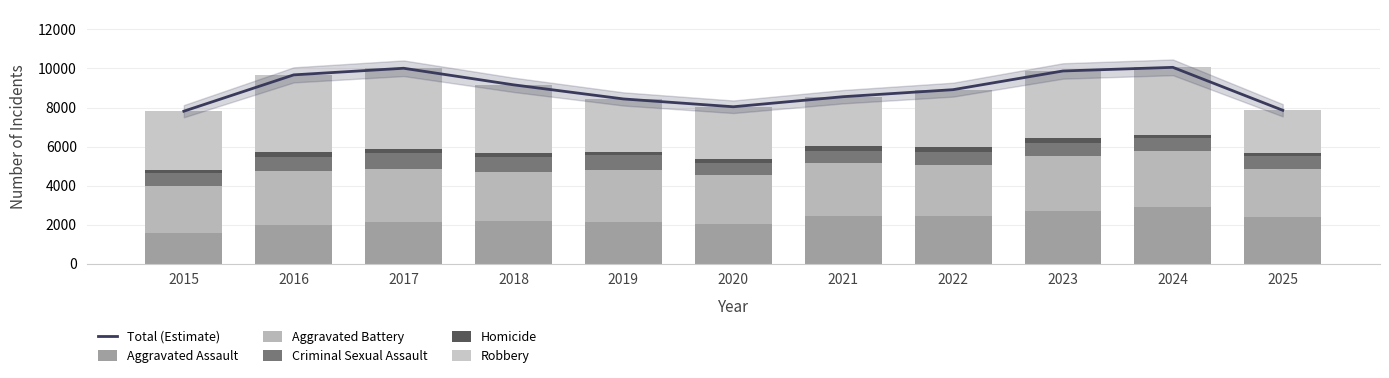

At which category is the sum across all series the highest?

2024